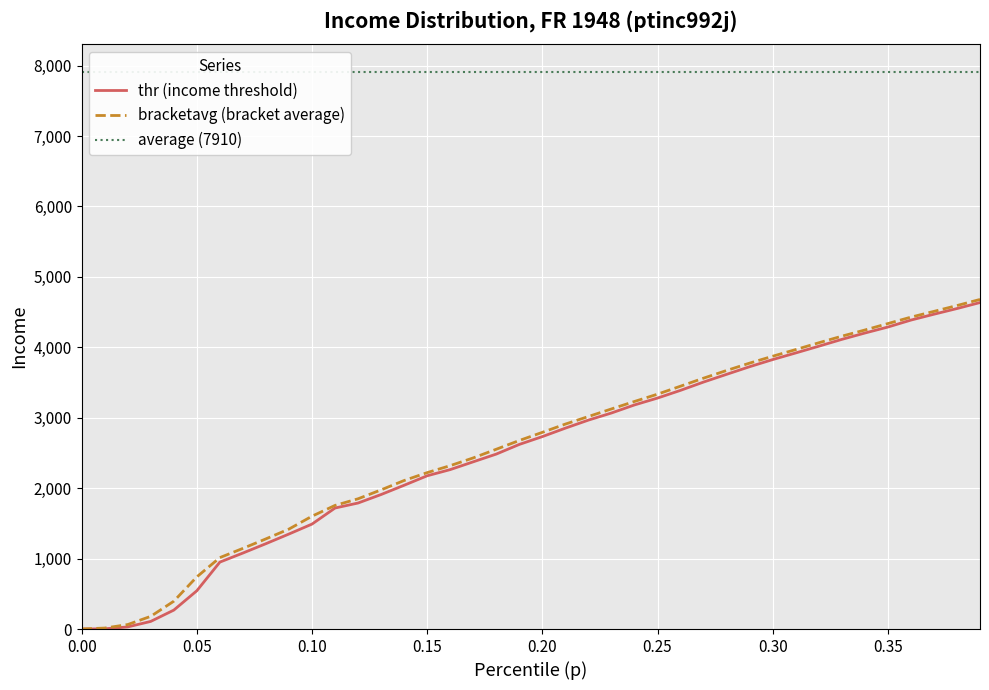

Does the chart display data point markers on the line(s)?

No